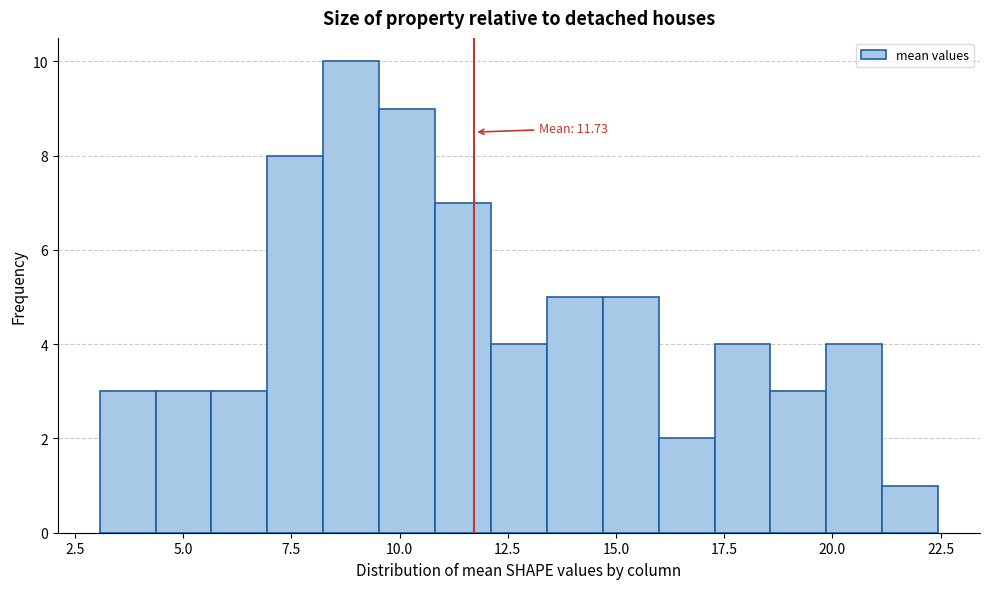

Read against the x-axis, roughly where is the centre of the tallest bar?

9.0